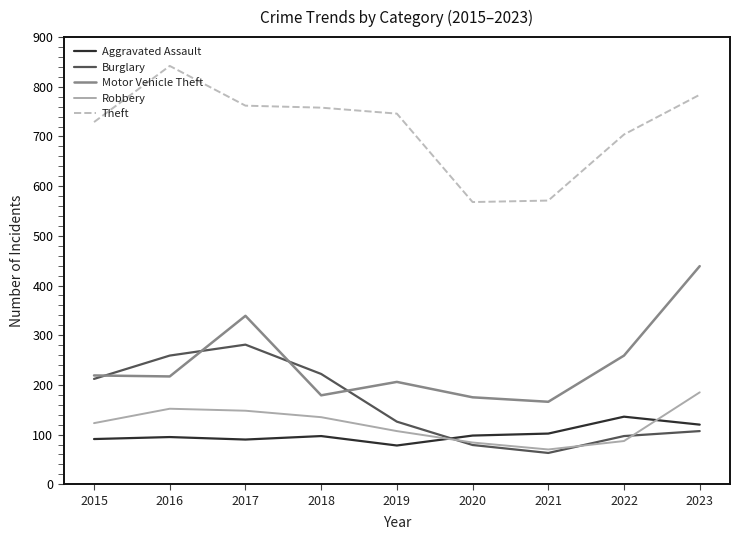

List the series in order of their peak value, highest first.

Theft, Motor Vehicle Theft, Burglary, Robbery, Aggravated Assault